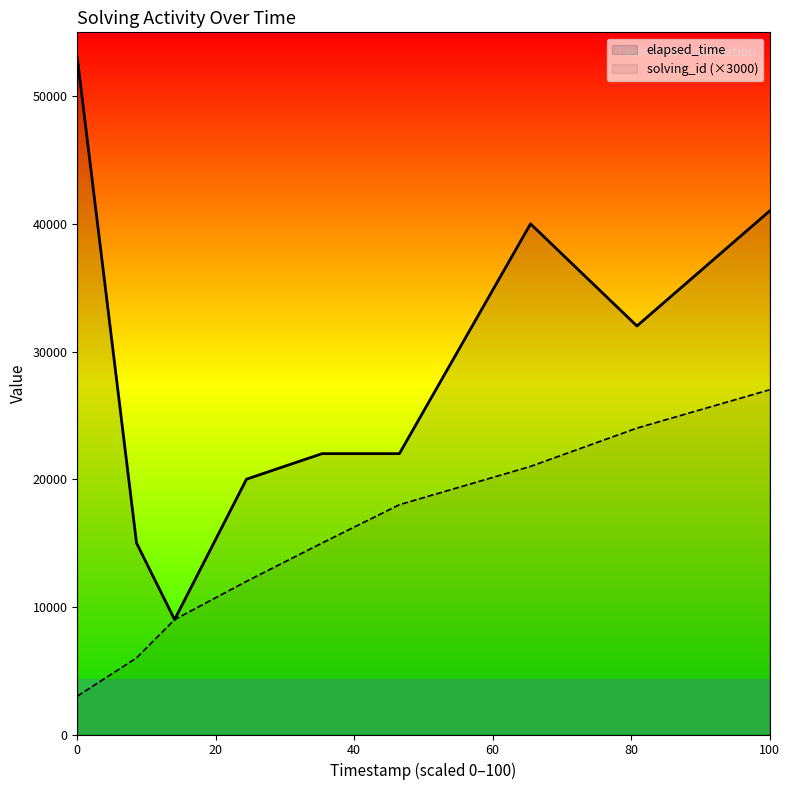

What is the value of the solving_id point at the 5th from the left?

15000